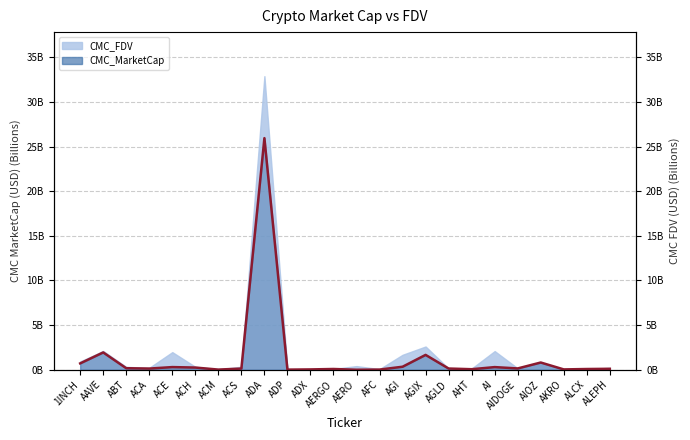

True or false: the data has more than 0 interior local peaks.

True